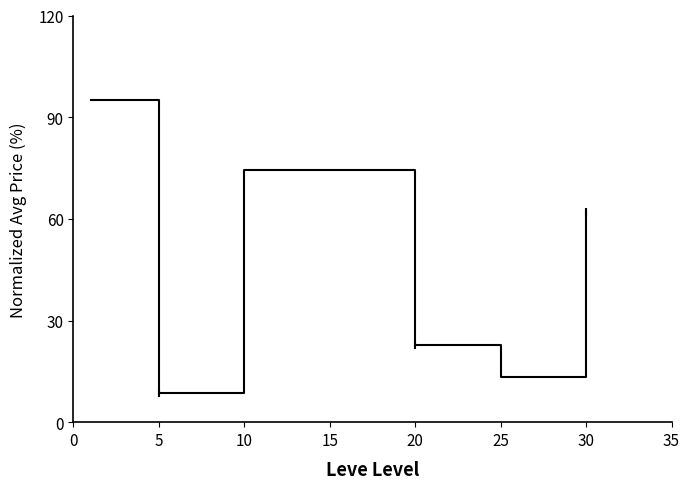

True or false: the data shows 8.5 at 5.

True